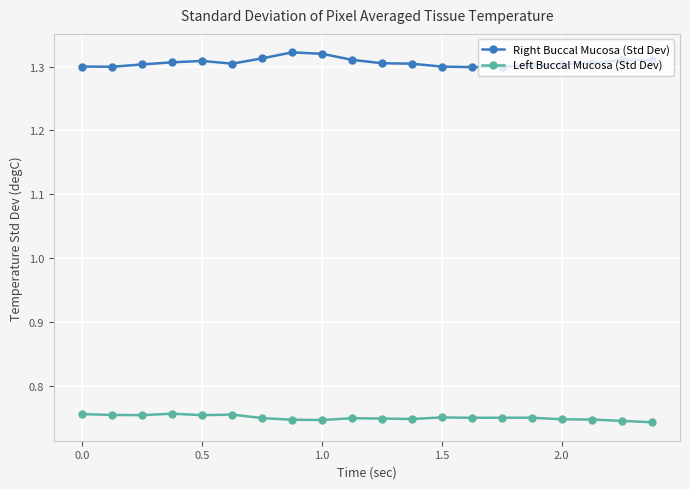

Which series has the widest spread of values?

Right Buccal Mucosa (Std Dev)